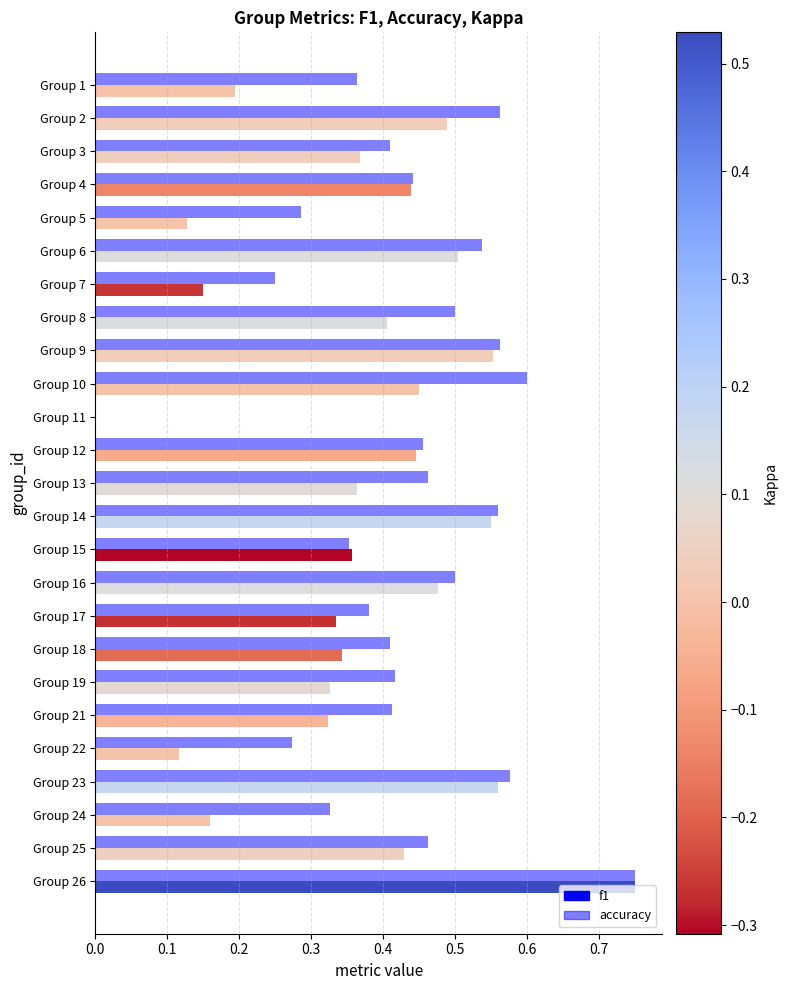

How many values are between 0 and 1?

25